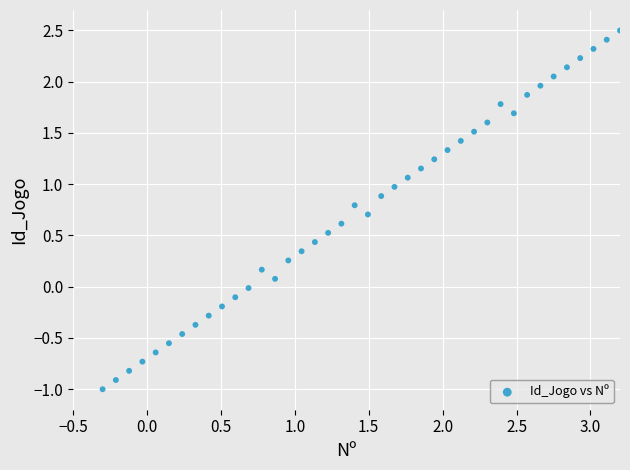

What is the range of X values (max minus min)?

3.5